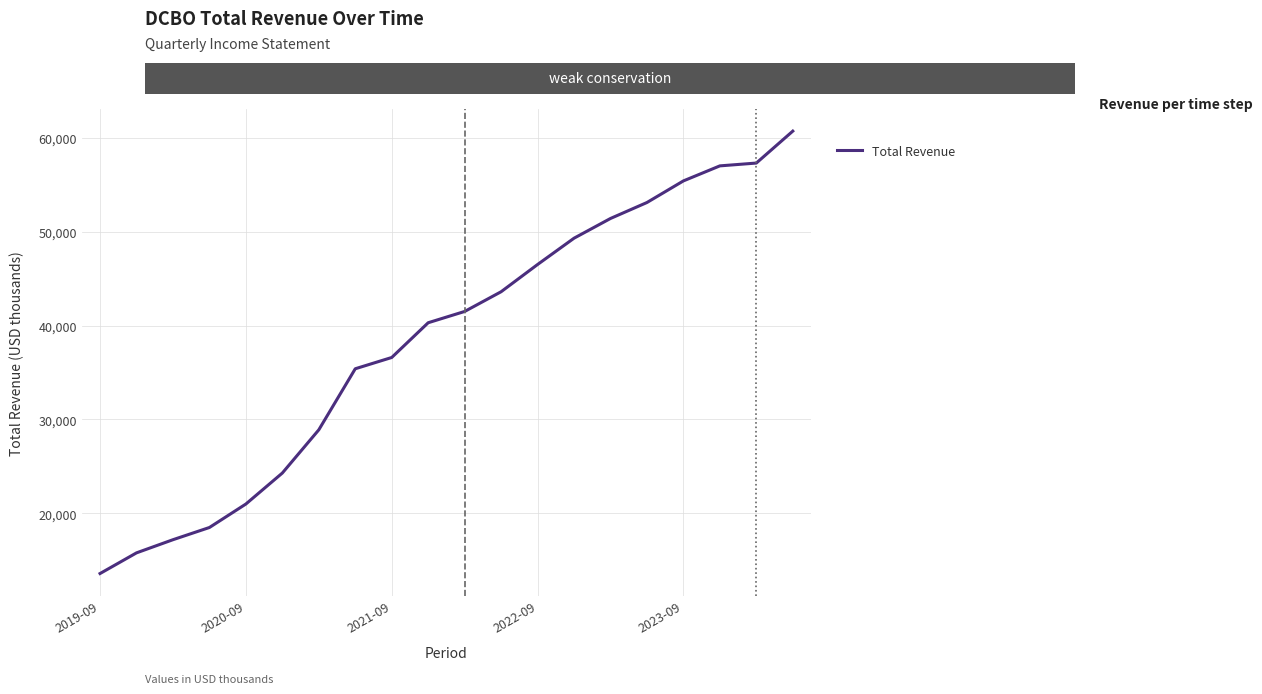

What is the smallest value displayed?

13600